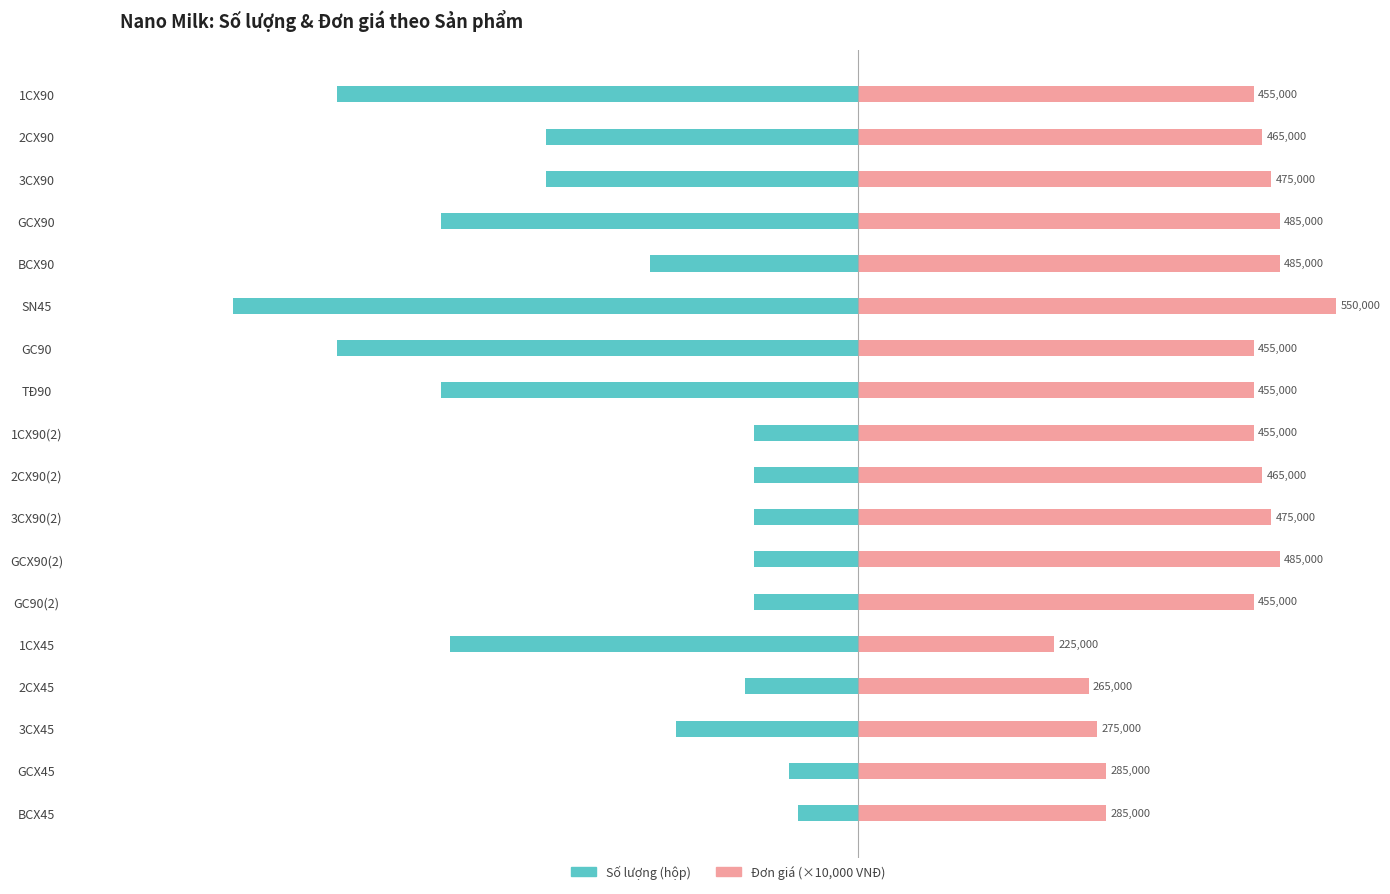

How many bars are there in each group?

2